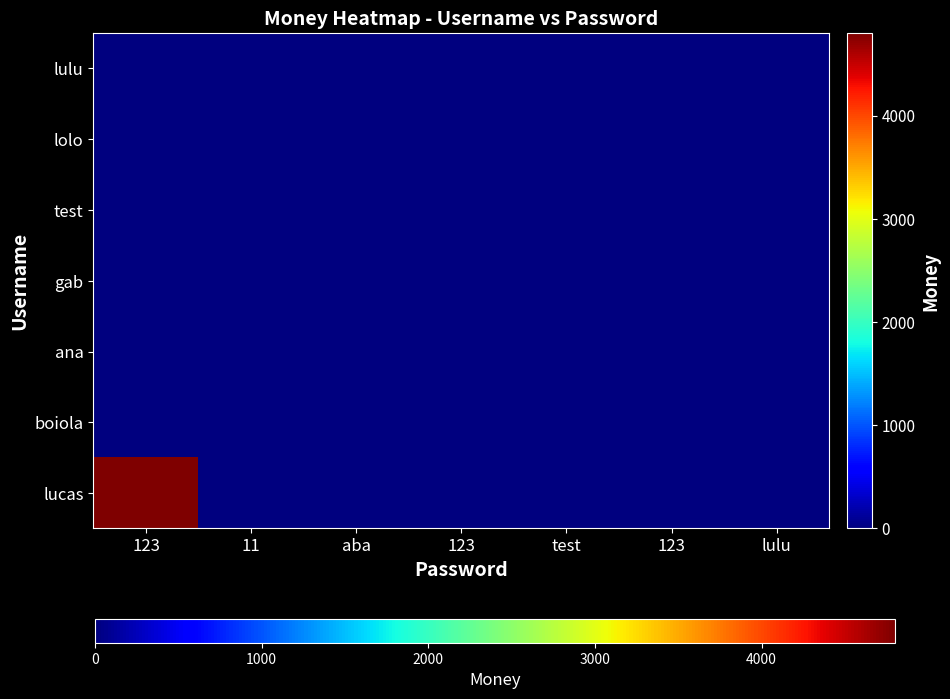

At 123, list the series in order from smallest to largest.

boiola, ana, gab, test, lolo, lulu, lucas